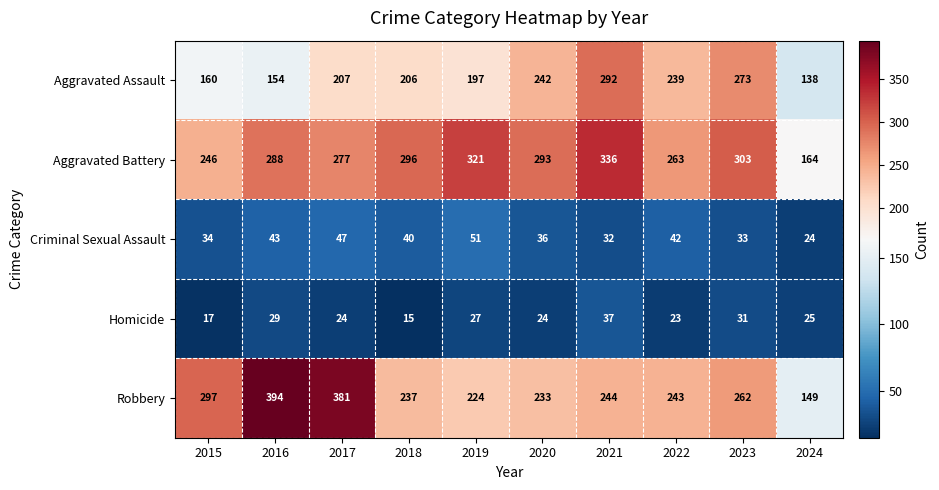

Rank the series at 2023 from highest to lowest value.

Aggravated Battery, Aggravated Assault, Robbery, Criminal Sexual Assault, Homicide